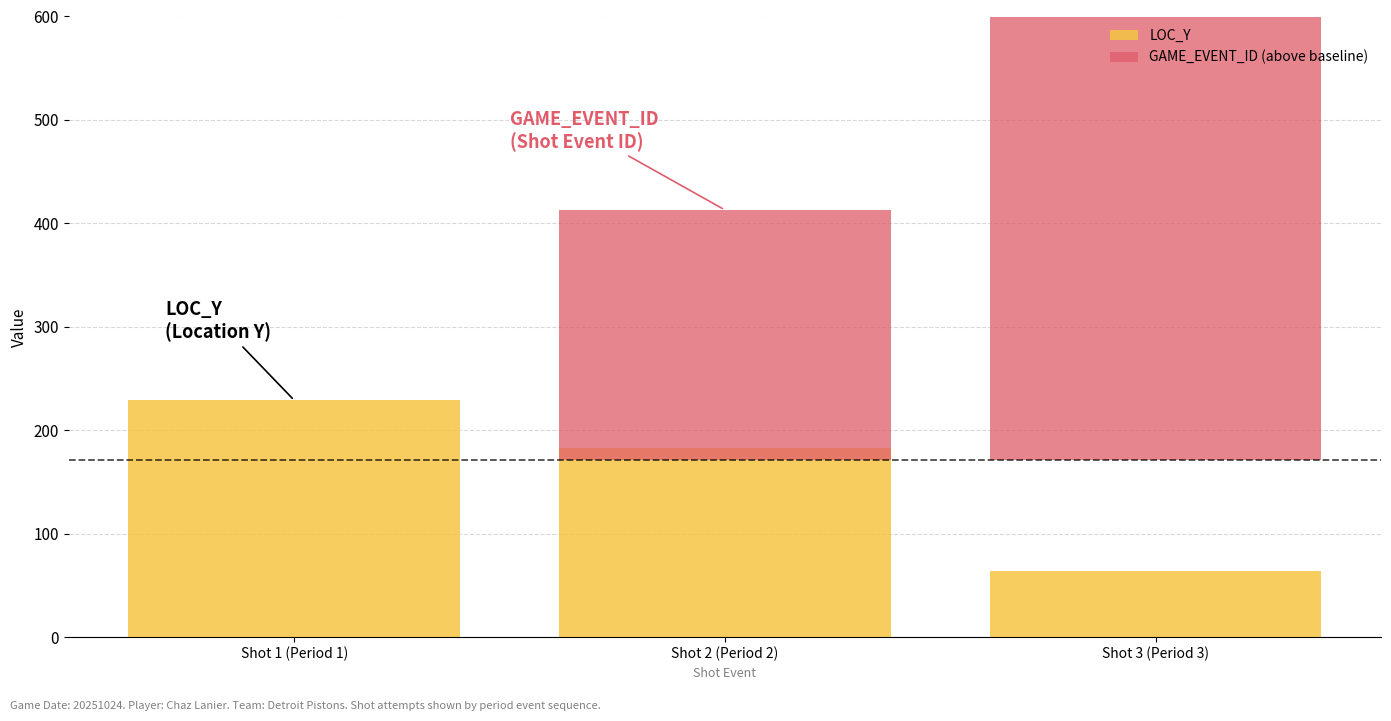

Between Shot 1 (Period 1) and Shot 2 (Period 2), which is larger?

Shot 1 (Period 1)